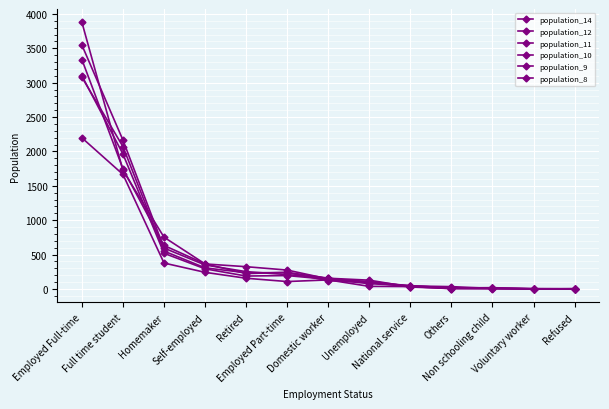

Which series ends up on top after the final intersection of population_9 and population_10?

population_9